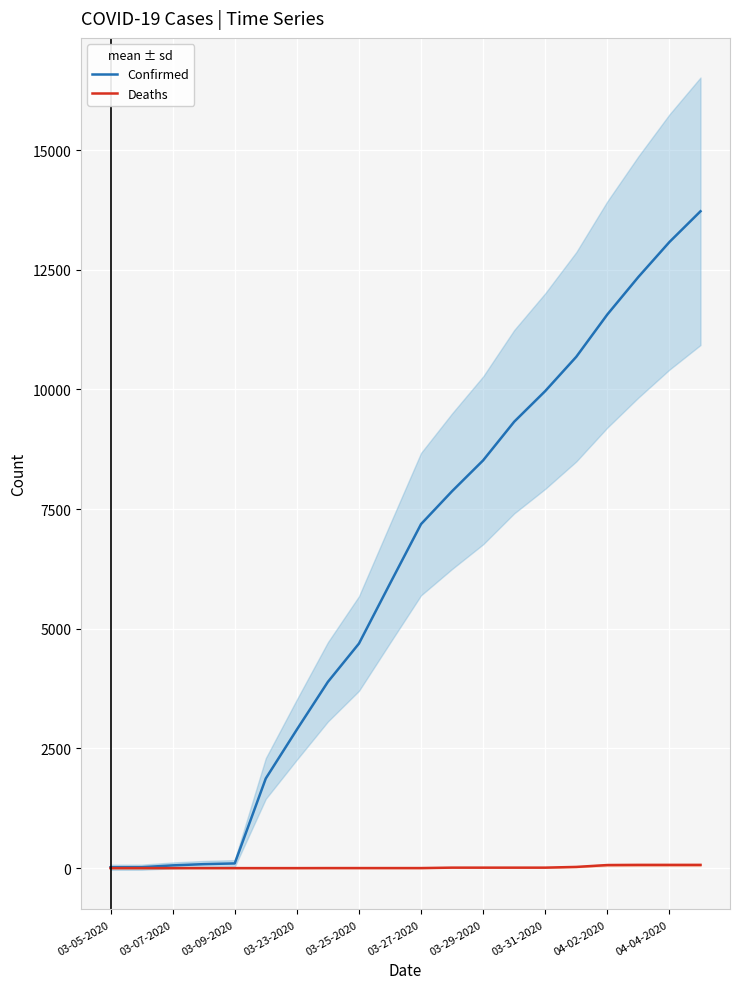

True or false: Deaths has a value of 64 at 04-02-2020.

True